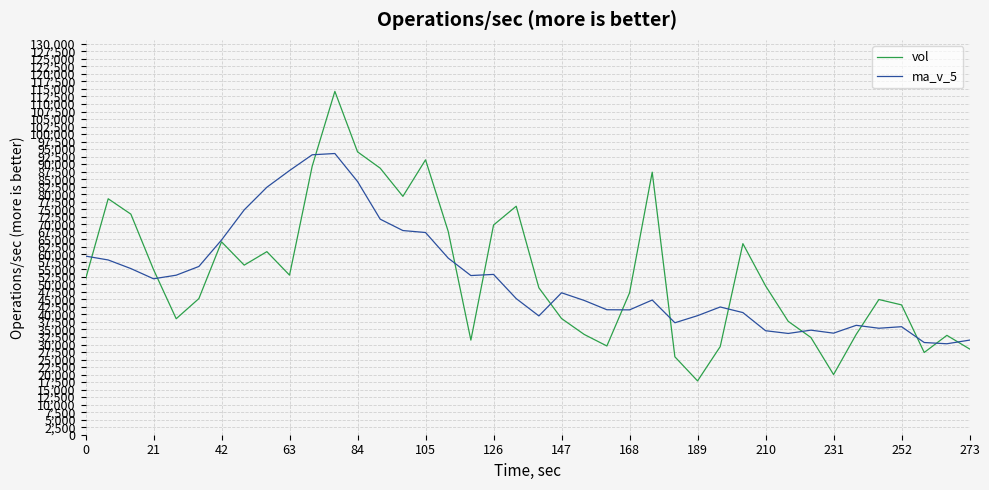

Rank the series by their maximum value, from highest to lowest.

vol, ma_v_5